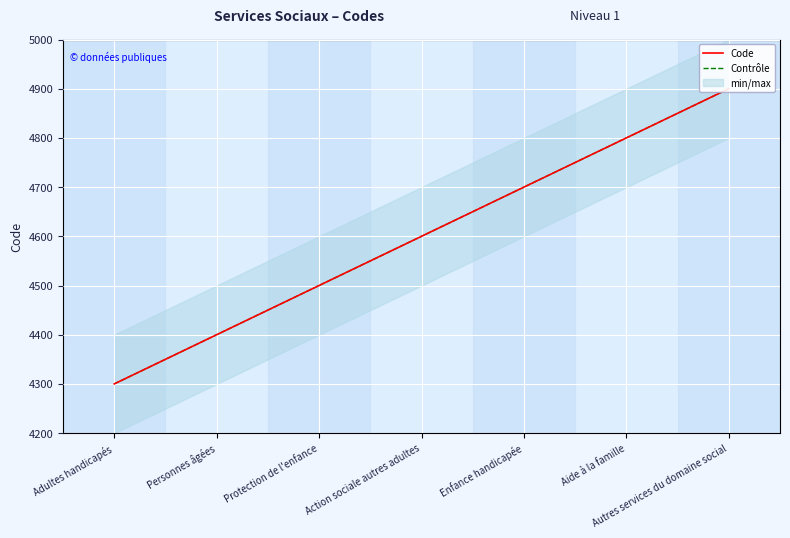

What is the average value of the Code series?

4600